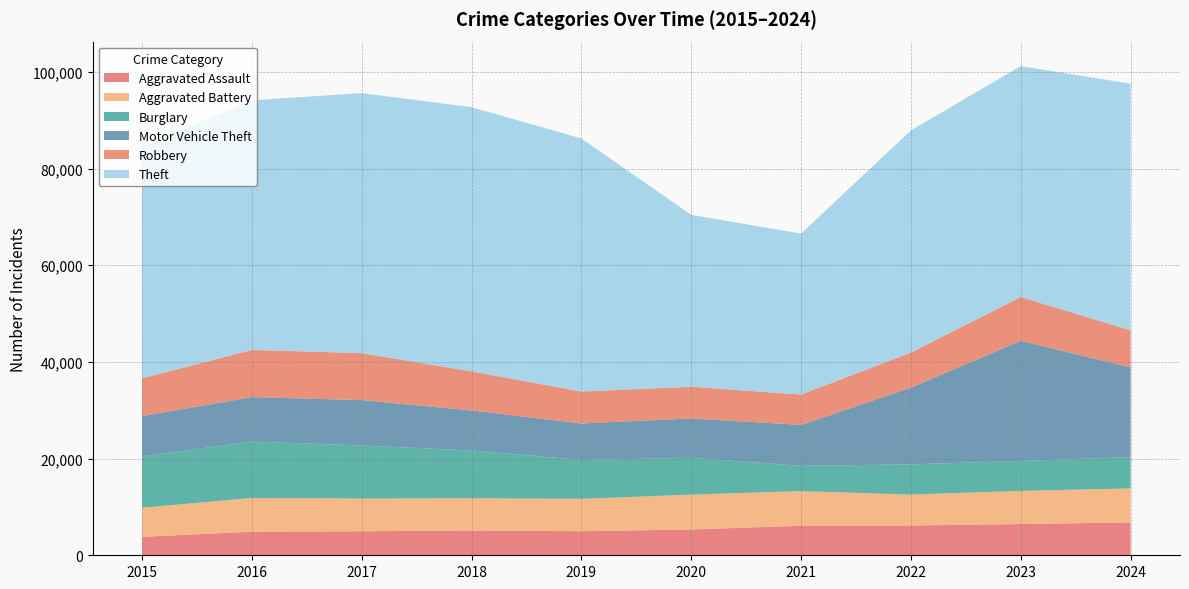

Reading left to right, extract all data points from this chart.

Aggravated Assault: 2015=3817	2016=4881	2017=4966	2018=5136	2019=4979	2020=5339	2021=6117	2022=6158	2023=6465	2024=6803
Aggravated Battery: 2015=6007	2016=6981	2017=6764	2018=6652	2019=6691	2020=7209	2021=7156	2022=6401	2023=6852	2024=7030
Burglary: 2015=10631	2016=11658	2017=10973	2018=9893	2019=8052	2020=7611	2021=5229	2022=6249	2023=6204	2024=6465
Motor Vehicle Theft: 2015=8332	2016=9198	2017=9397	2018=8279	2019=7541	2020=8143	2021=8471	2022=15874	2023=24846	2024=18569
Robbery: 2015=7812	2016=9759	2017=9714	2018=8080	2019=6608	2020=6563	2021=6272	2022=7247	2023=9056	2024=7677
Theft: 2015=47942	2016=51626	2017=53783	2018=54650	2019=52346	2020=35556	2021=33288	2022=45950	2023=47766	2024=51009